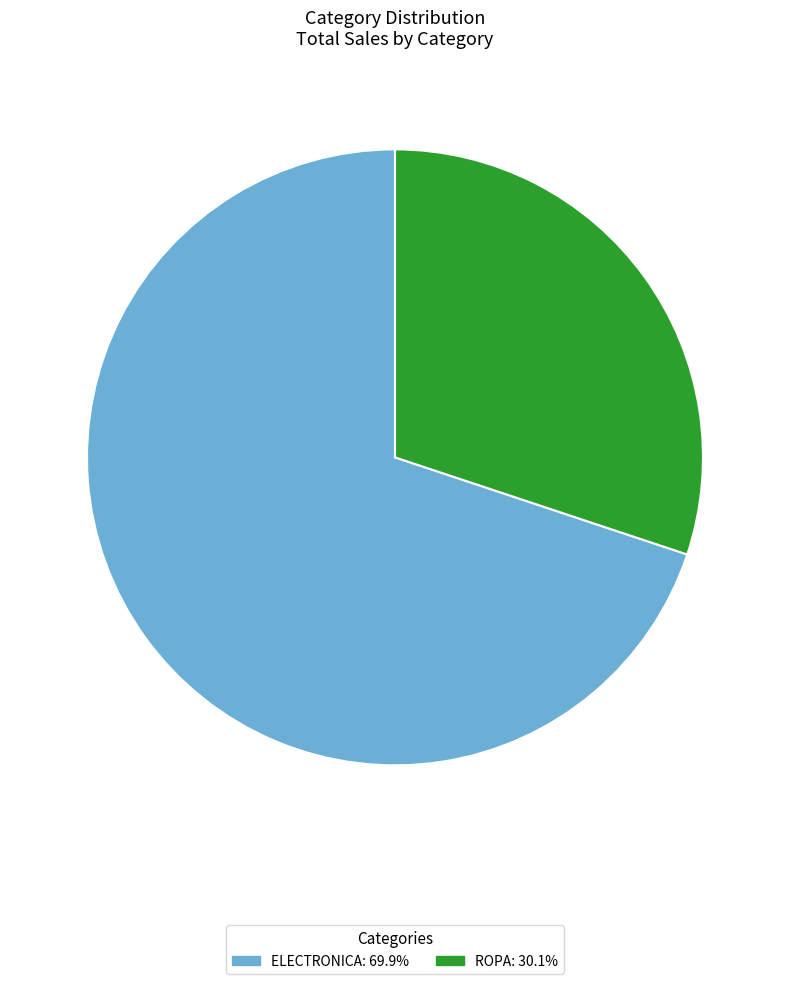

Is there any slice that represents more than half of the pie?

Yes